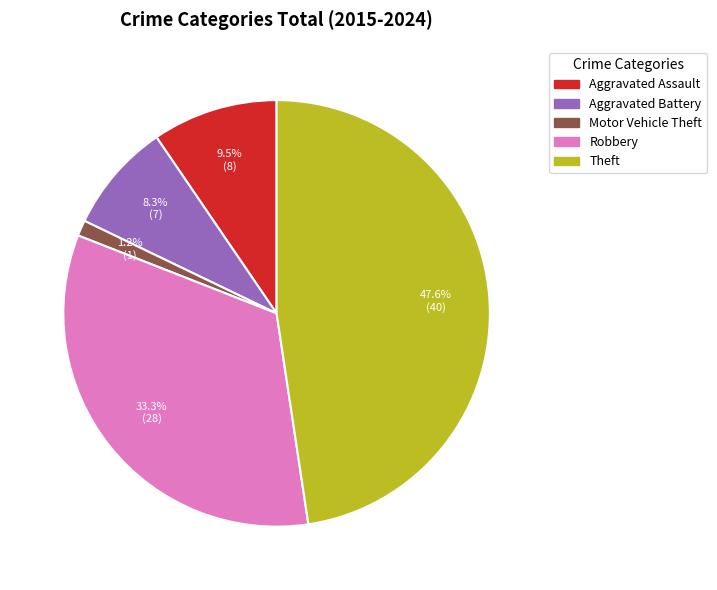

Which has a higher value, Robbery or Theft?

Theft